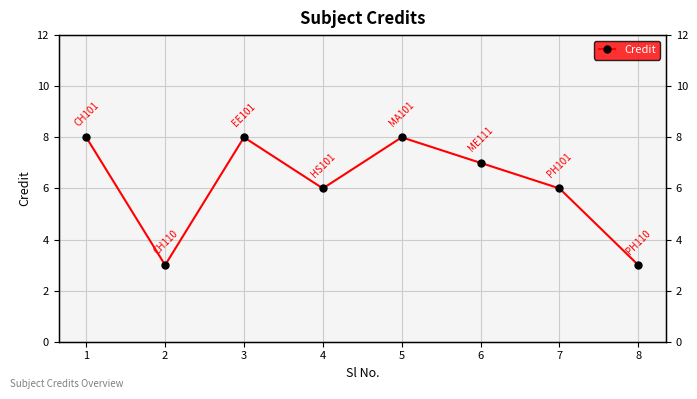

What is the sum of the values at 4 and 1?

14